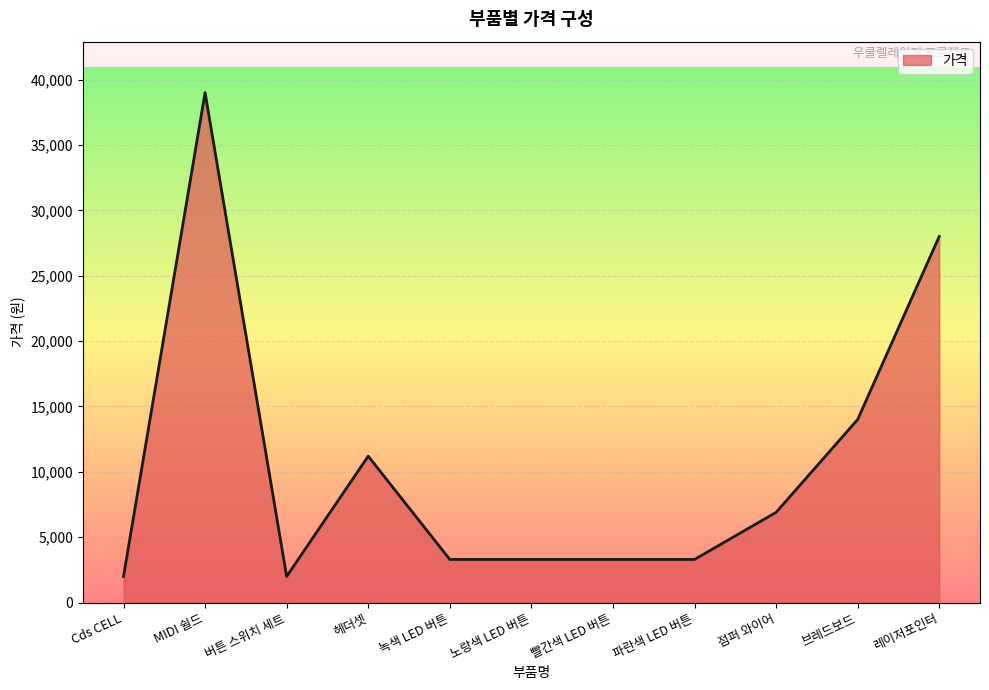

At which category does the chart reach its peak across all series?

MIDI 쉴드